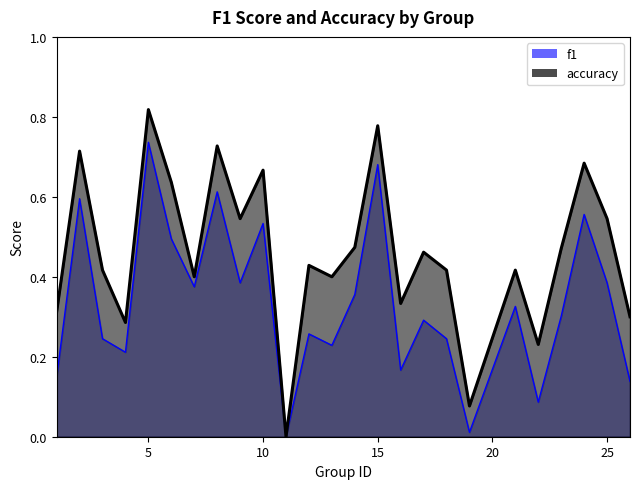

Count the number of categories in the chart.

25